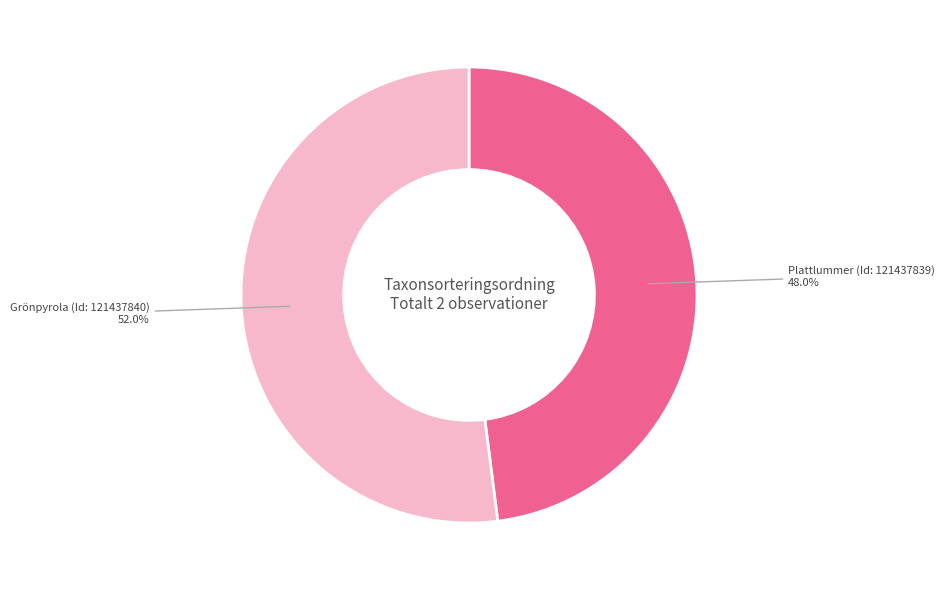

What is the largest slice in the pie chart?

Grönpyrola (Id: 121437840)